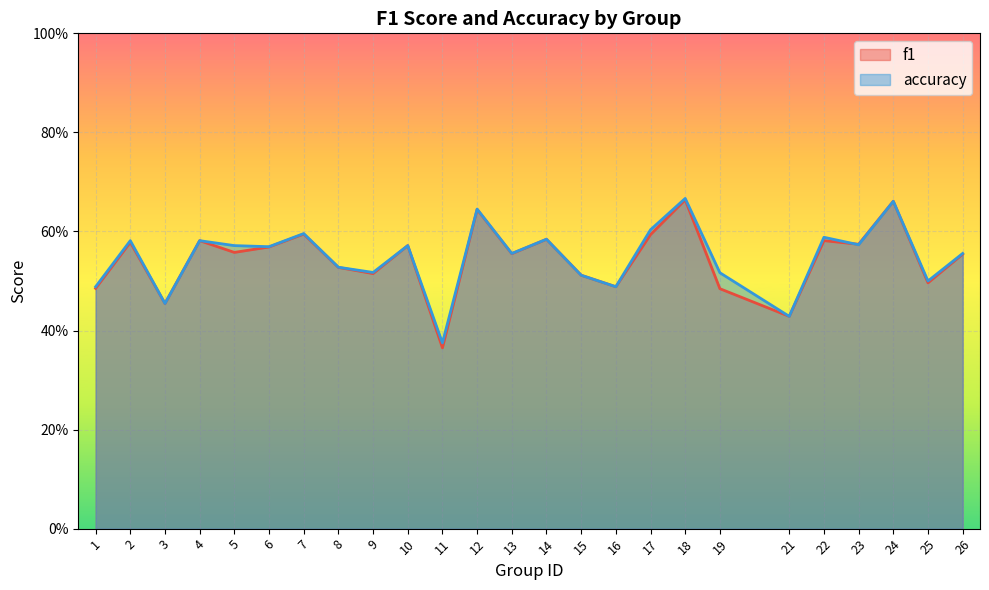

Reading left to right, what are all the values shown in this chart?

f1: 1=0.5	2=0.6	3=0.5	4=0.6	5=0.6	6=0.6	7=0.6	8=0.5	9=0.5	10=0.6	11=0.4	12=0.6	13=0.6	14=0.6	15=0.5	16=0.5	17=0.6	18=0.7	19=0.5	21=0.4	22=0.6	23=0.6	24=0.7	25=0.5	26=0.6
accuracy: 1=0.5	2=0.6	3=0.5	4=0.6	5=0.6	6=0.6	7=0.6	8=0.5	9=0.5	10=0.6	11=0.4	12=0.6	13=0.6	14=0.6	15=0.5	16=0.5	17=0.6	18=0.7	19=0.5	21=0.4	22=0.6	23=0.6	24=0.7	25=0.5	26=0.6